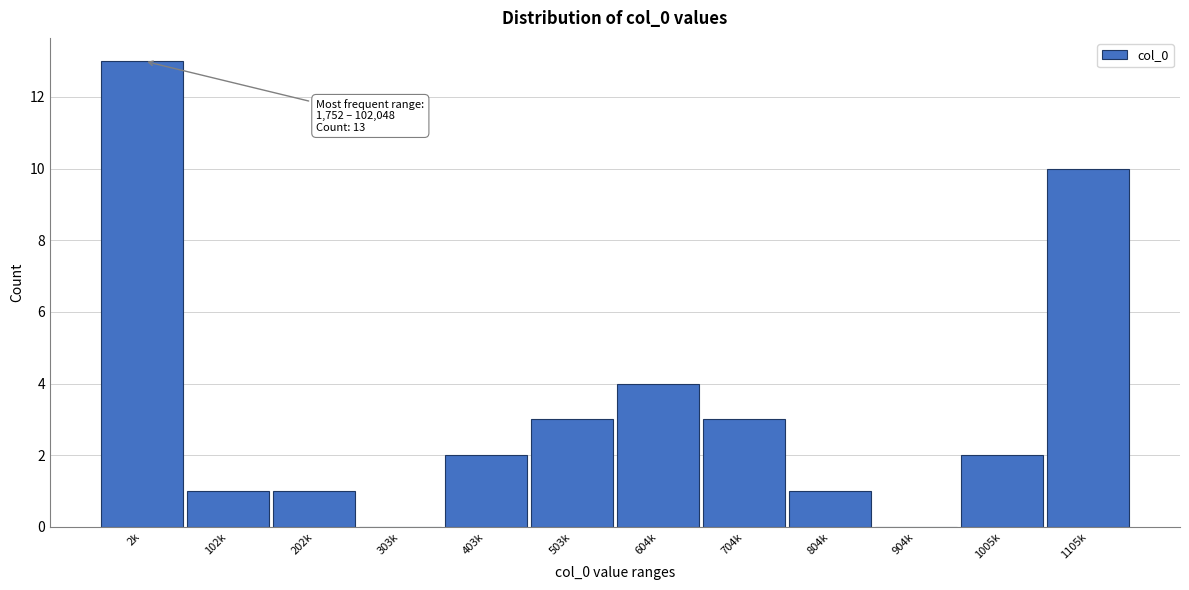

Reading right to left, list all the values displayed in this chart.

1105k=10	1005k=2	904k=0	804k=1	704k=3	604k=4	503k=3	403k=2	303k=0	202k=1	102k=1	2k=13